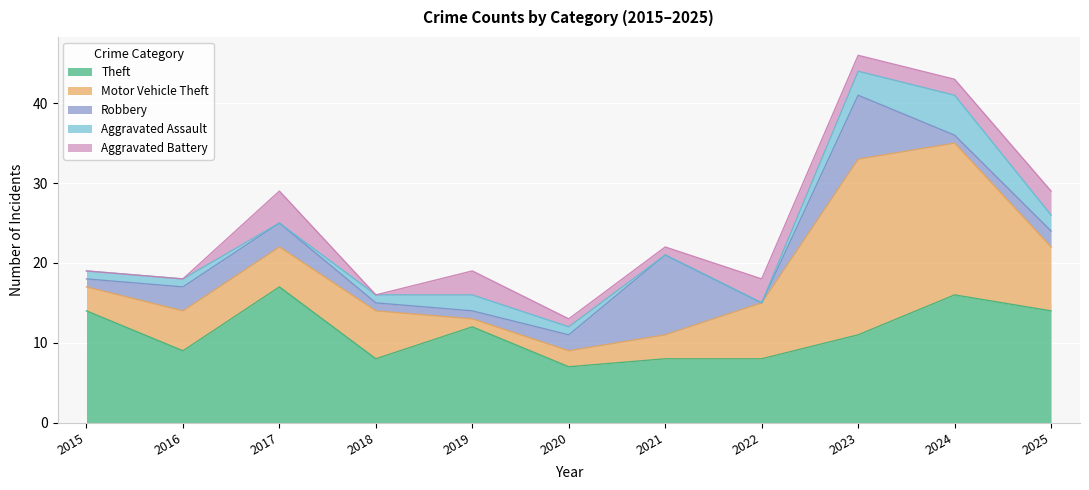

Does the chart display data point markers on the line(s)?

No